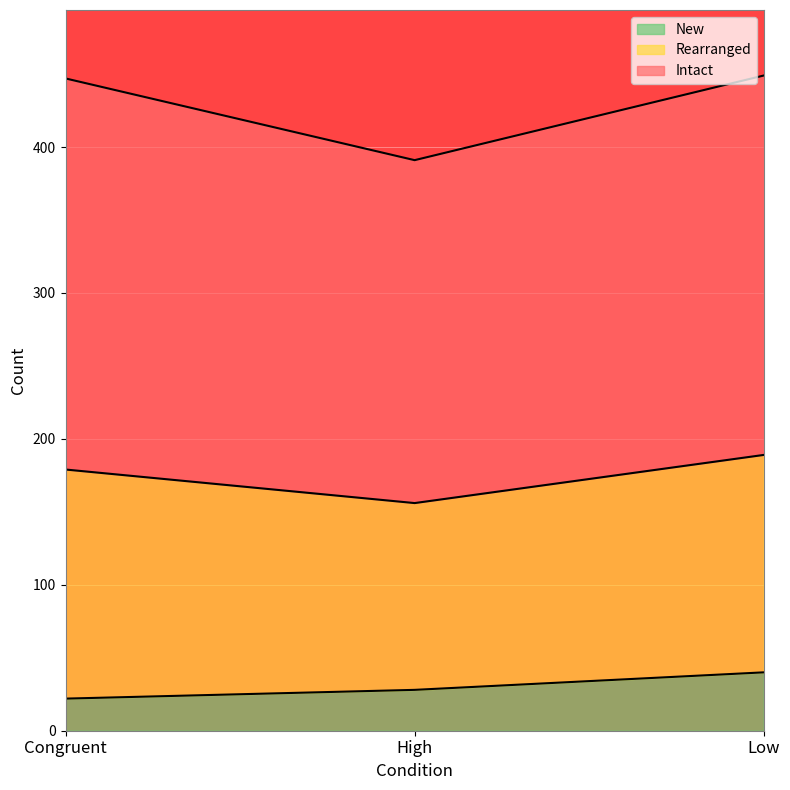

At which label does New first exceed 28?

Low